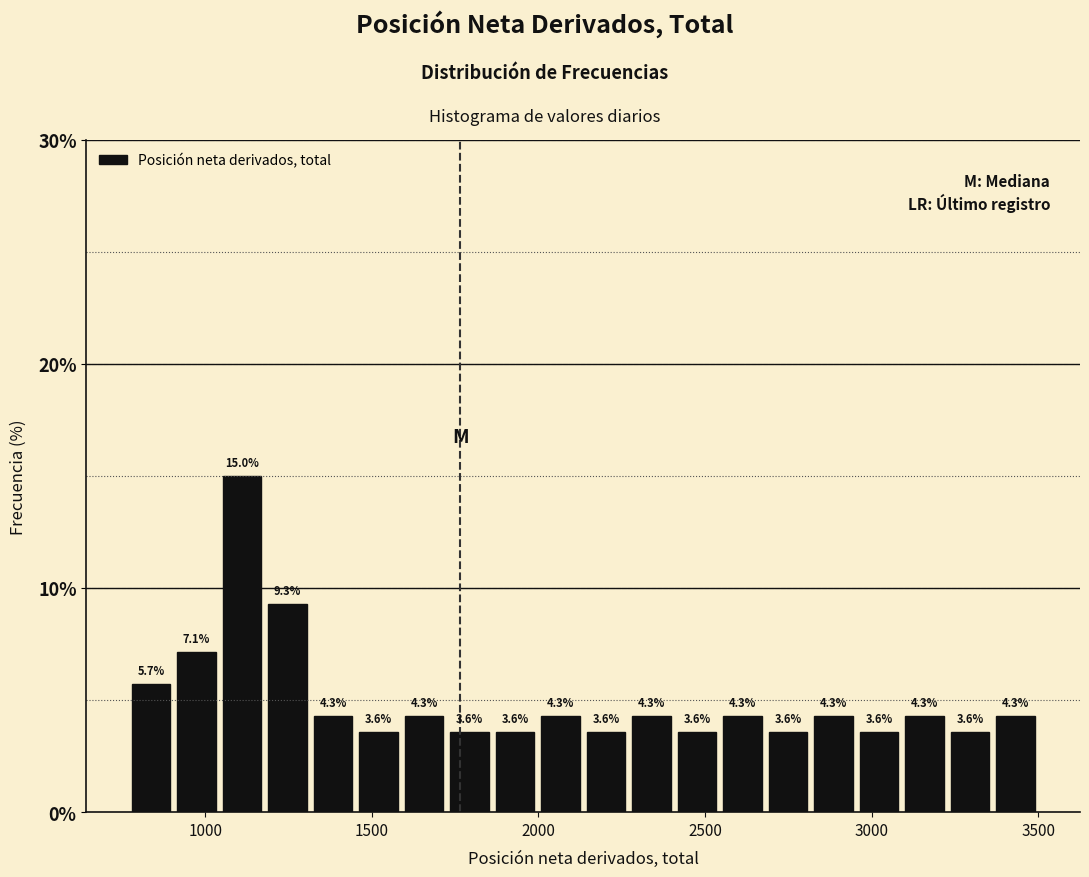

Around what value on the x-axis is the tallest bar? Give the approximate position of its centre, as read against the axis.

1100